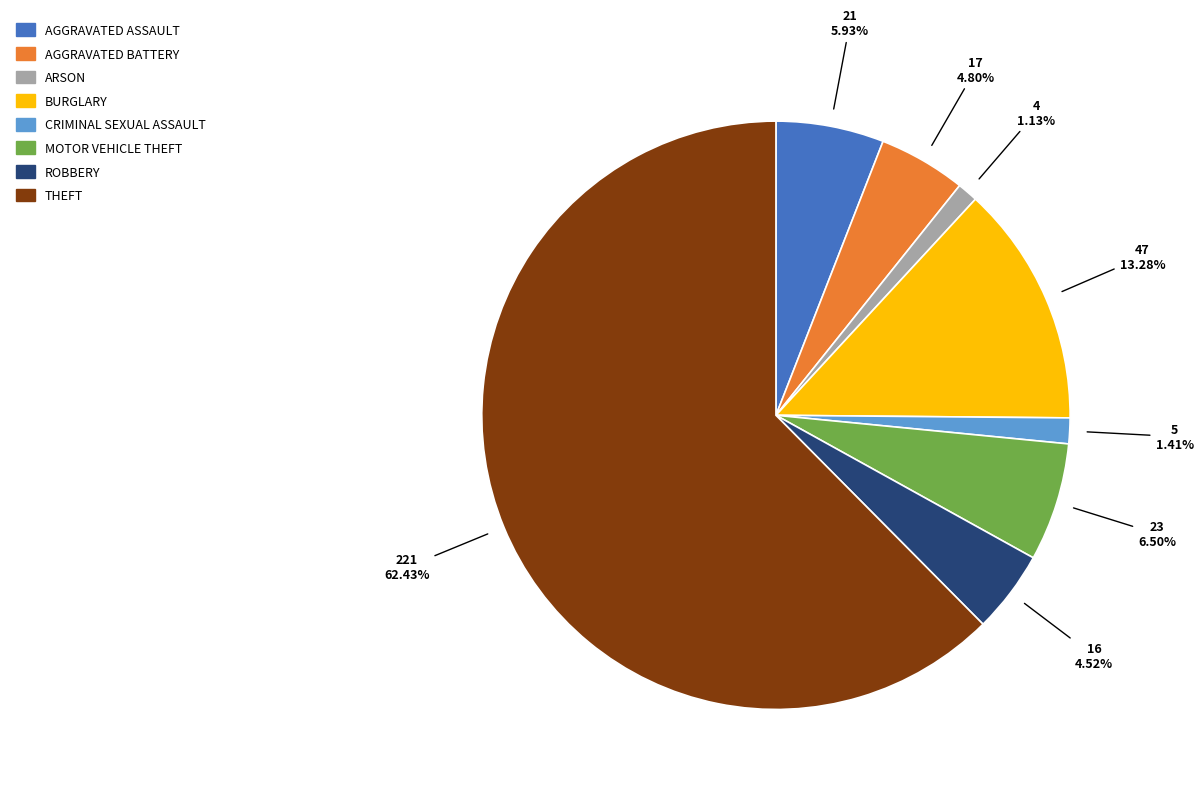

Is there a majority slice in this chart?

Yes